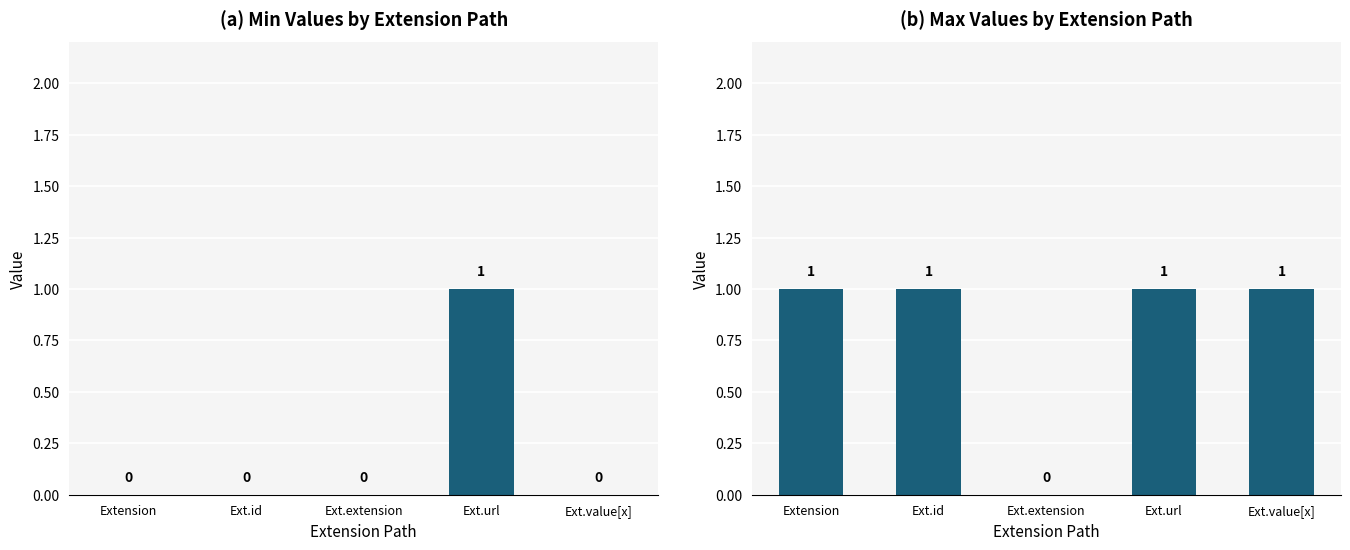

How many Max values are between 1 and 2?

4